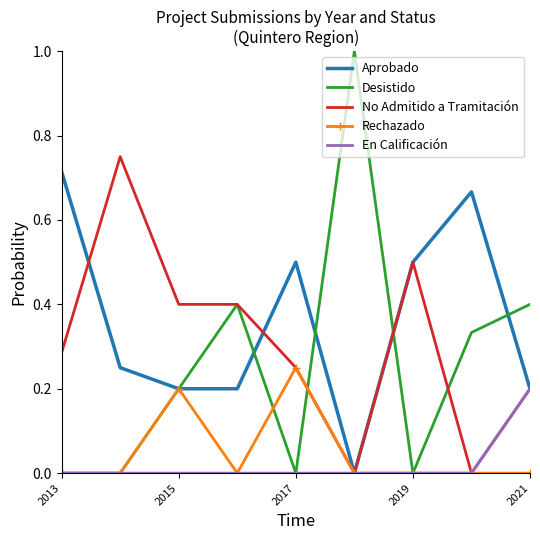

Which series has the largest range (max minus min)?

Desistido